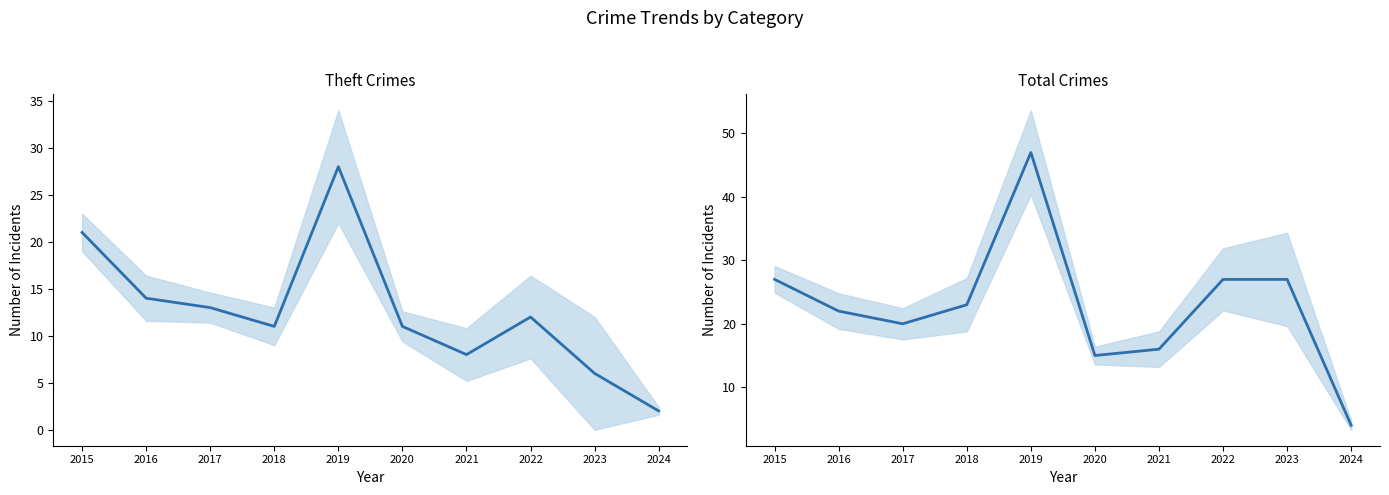

How many distinct data groups are displayed?

2